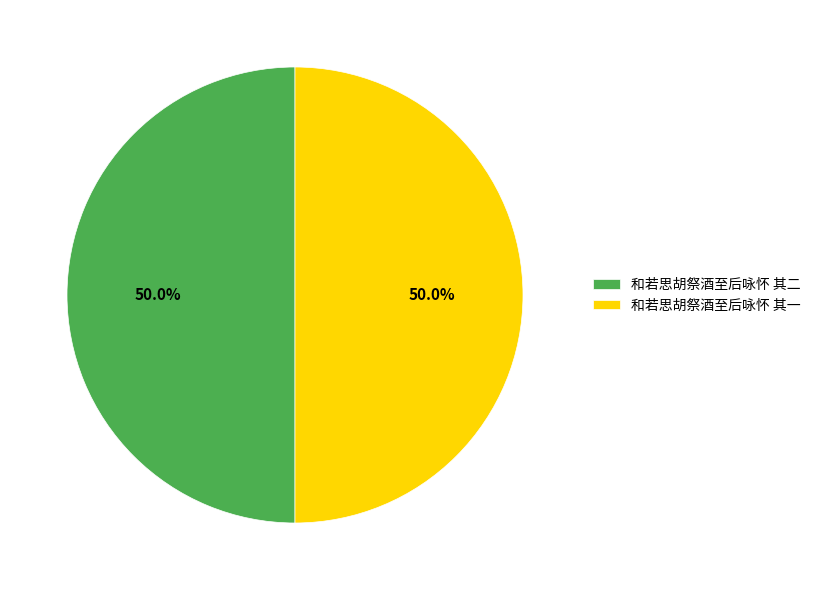

What is the ratio of the value at 和若思胡祭酒至后咏怀 其二 to the value at 和若思胡祭酒至后咏怀 其一?

1.0